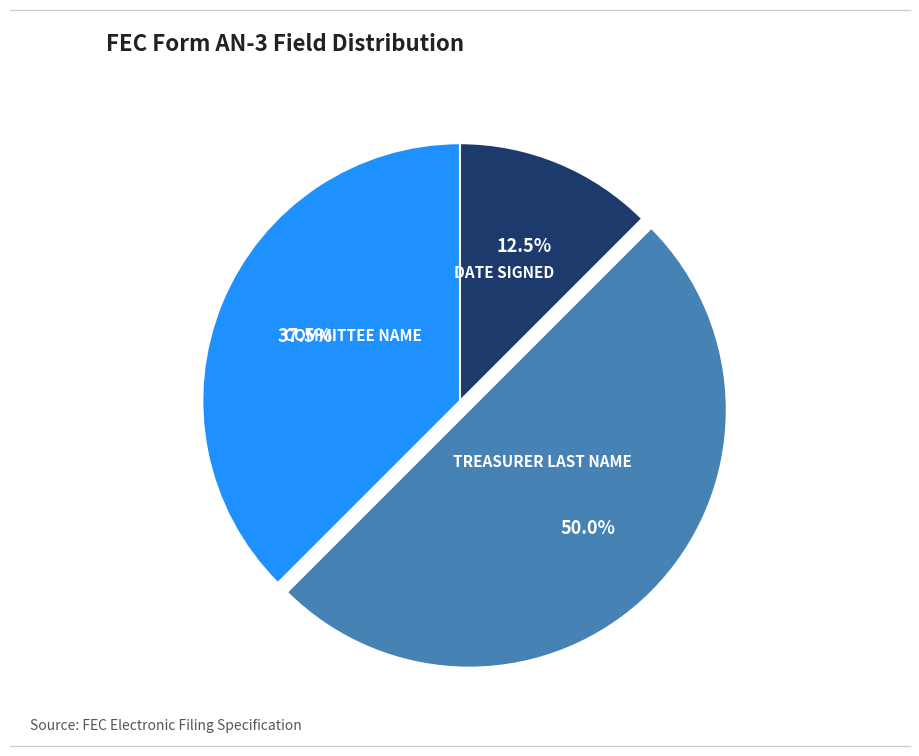

How many slices are in this pie chart?

3